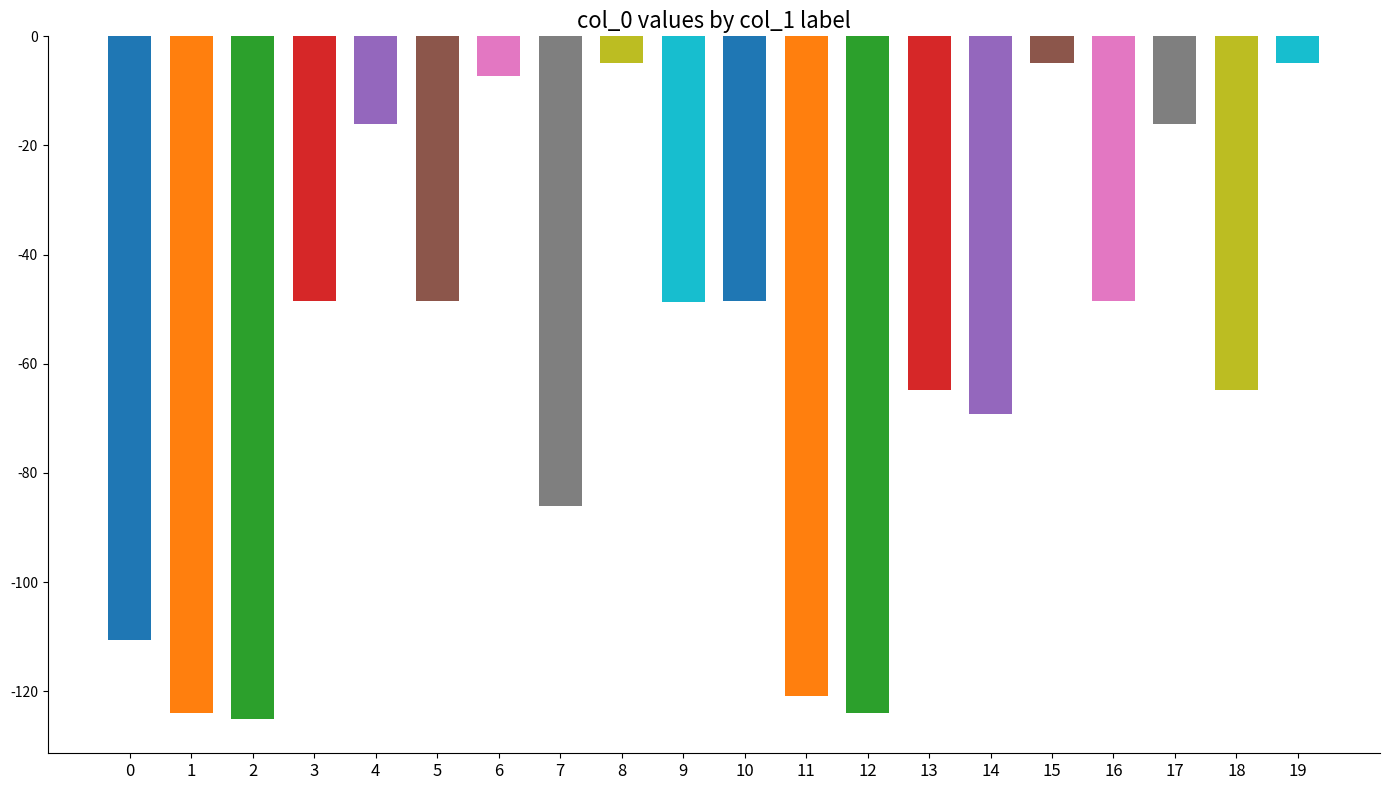

Does the chart contain any negative values?

Yes